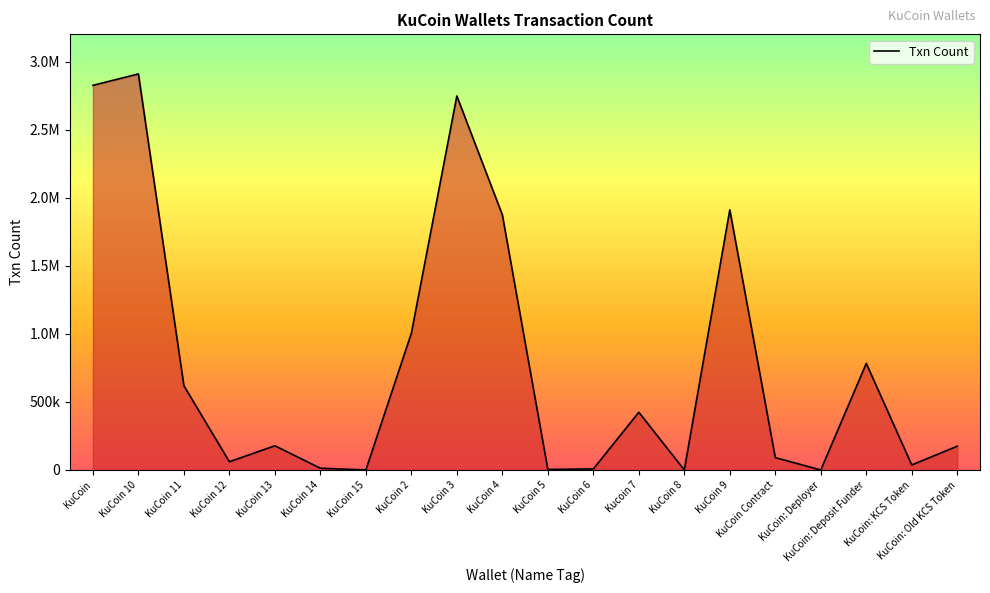

Reading right to left, what are all the values shown in this chart?

KuCoin: Old KCS Token=174869	KuCoin: KCS Token=36923	KuCoin: Deposit Funder=783571	KuCoin: Deployer=27	KuCoin Contract=90849	KuCoin 9=1912744	KuCoin 8=216	Kucoin 7=424519	KuCoin 6=7512	KuCoin 5=4341	KuCoin 4=1876309	KuCoin 3=2750098	KuCoin 2=1005519	KuCoin 15=88	KuCoin 14=13035	KuCoin 13=178138	KuCoin 12=60435	KuCoin 11=619423	KuCoin 10=2912177	KuCoin=2828292